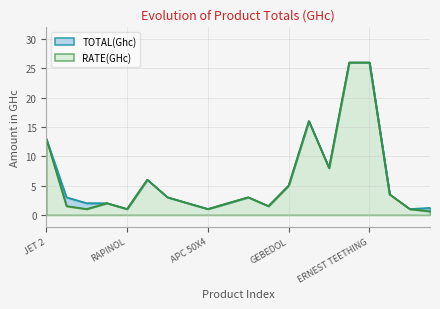

At which category is the sum across all series the highest?

AMOKSIKLOV SUSP